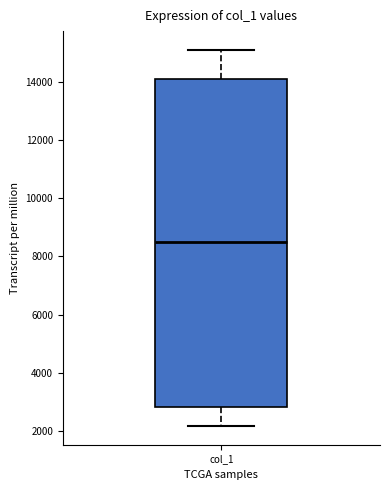

Read this box plot against the y-axis: the position of the median line, the range covered by the box, and the ends of both whiskers. The values are not printed on the chart, so give them approximately, as read against the axis.

median 8600, box 2800 to 14000, whiskers 2200 to 15000